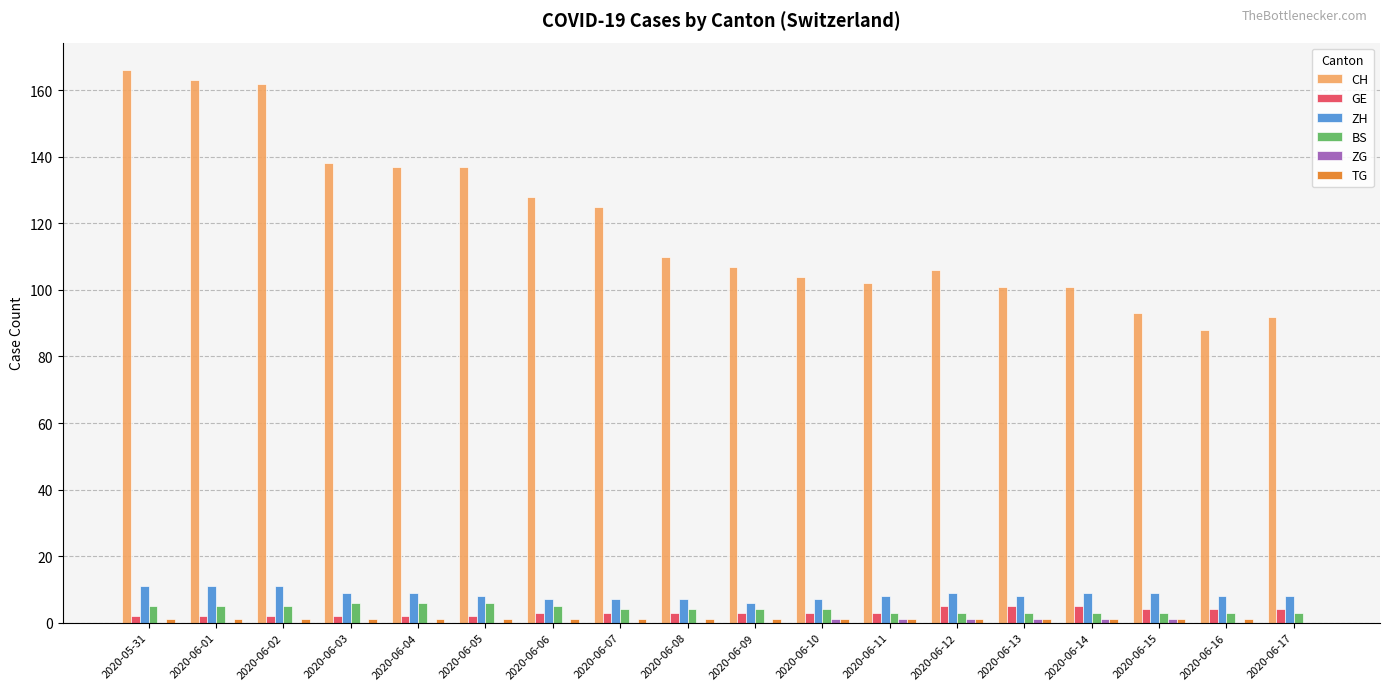

At which category does the chart reach its peak across all series?

2020-05-31